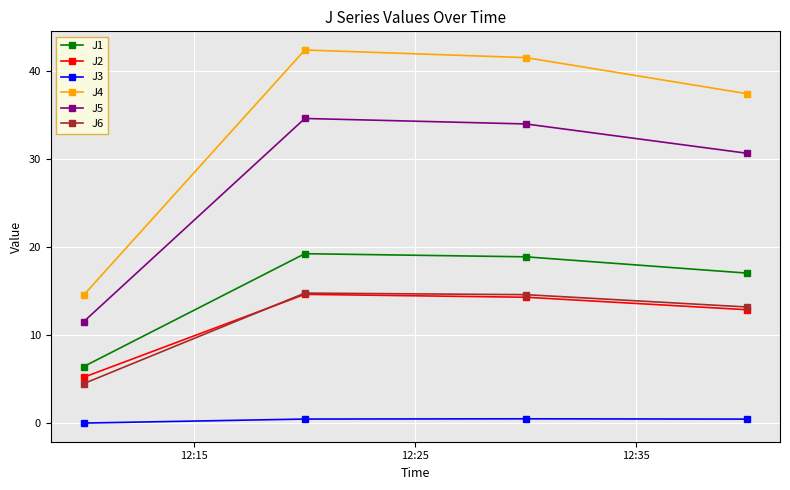

How many interior local peaks does the J3 series have?

1